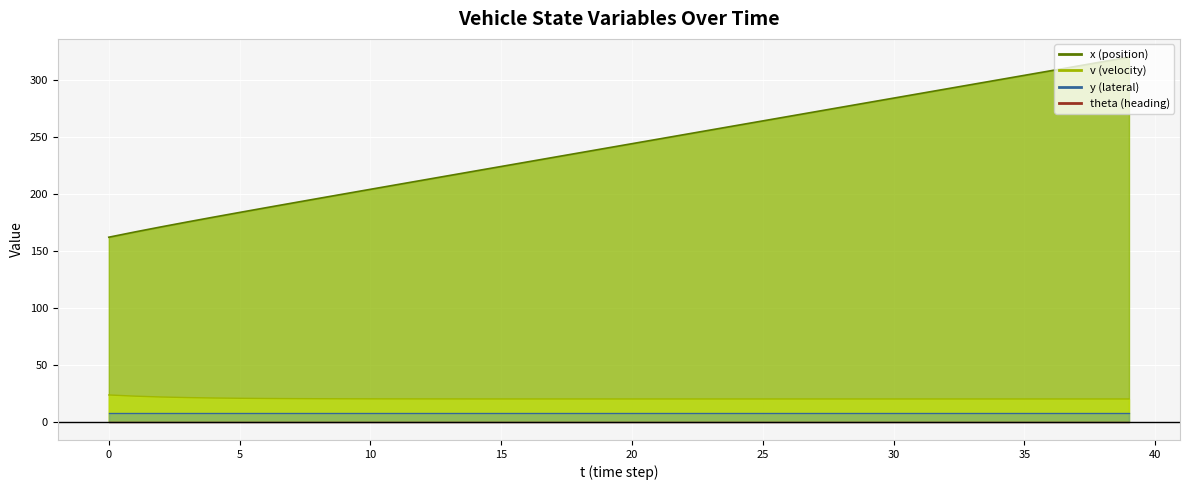

True or false: y and theta intersect in this chart.

False